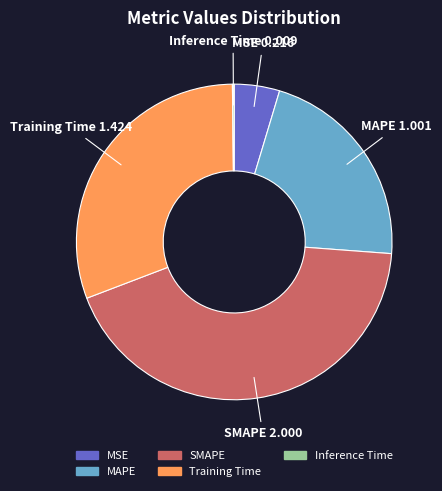

Do SMAPE and MAPE together represent more than half of the pie?

Yes